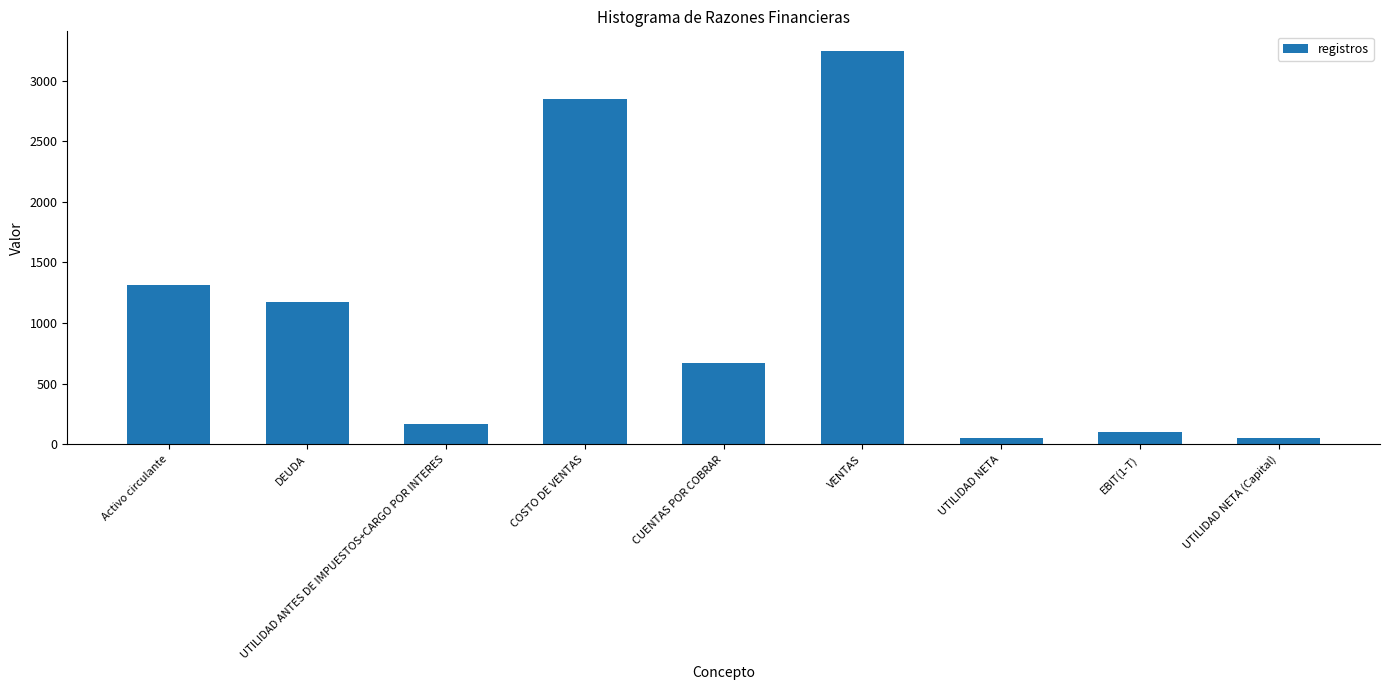

What is the difference between the second highest and second lowest values?

2790.0